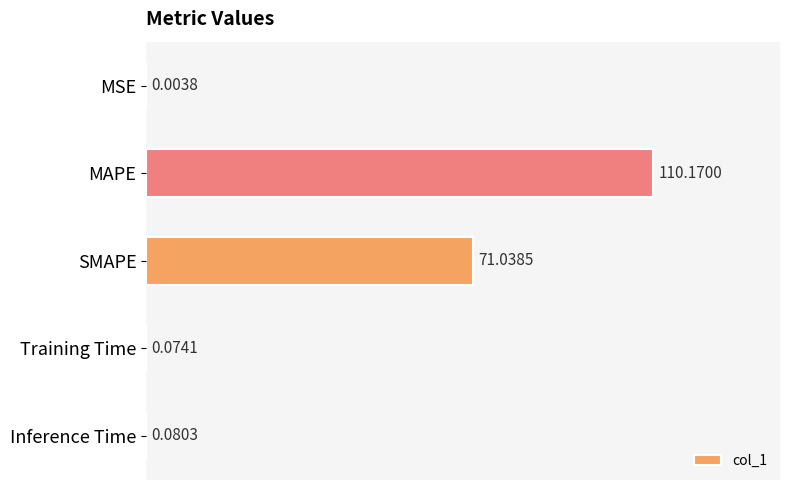

Where is the data nearest to the value 55?

SMAPE